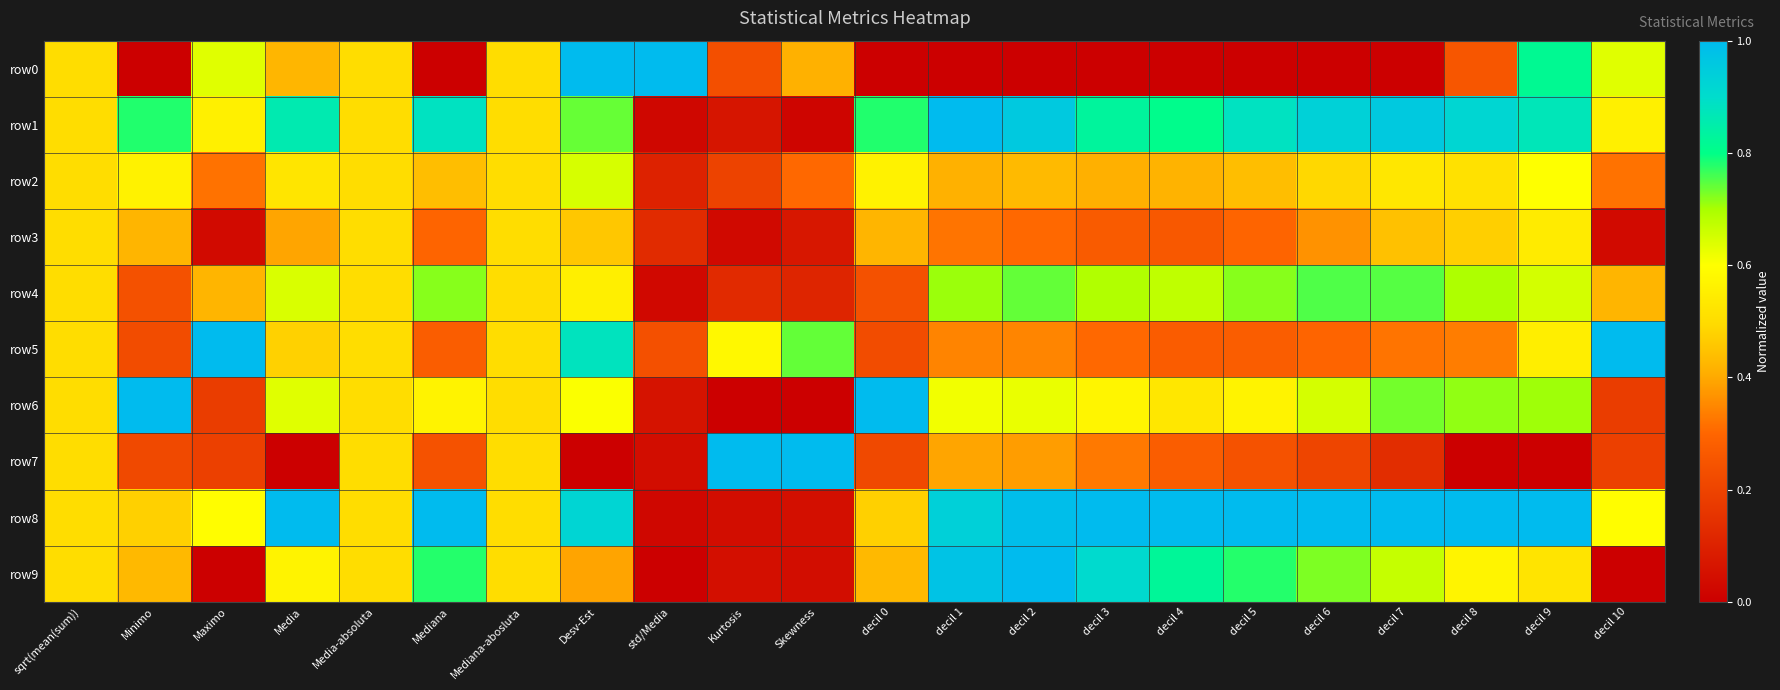

At how many categories does at least one series exceed 0?

22